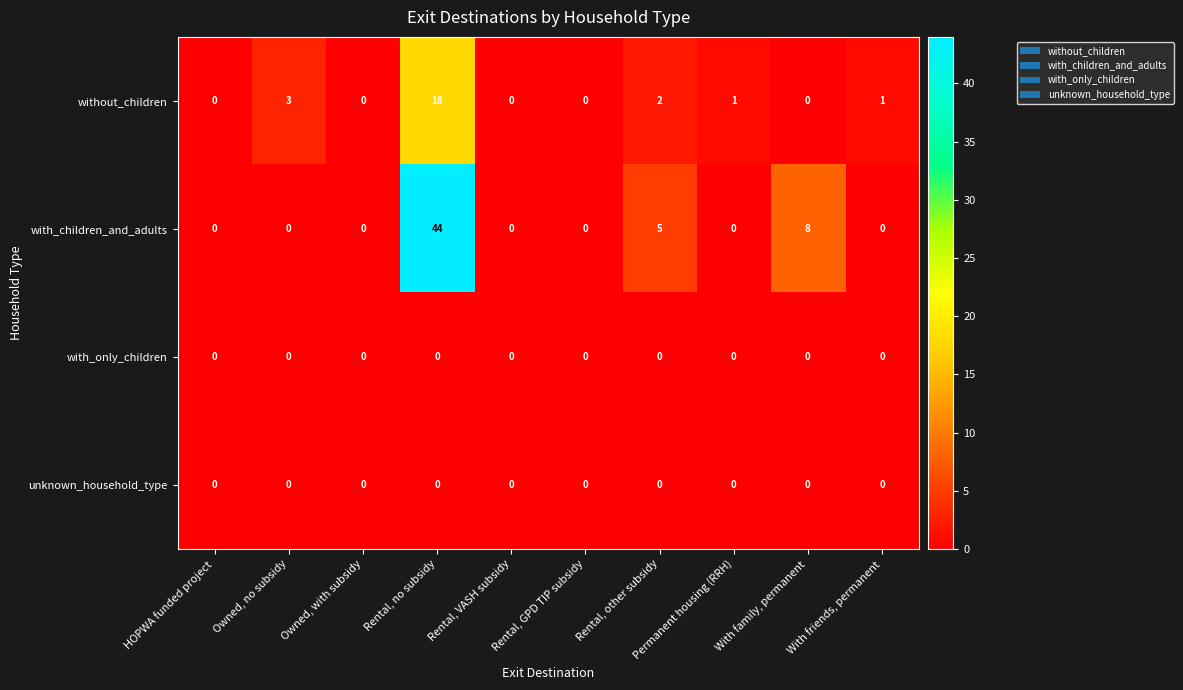

What is the average value of the with_children_and_adults series?

6